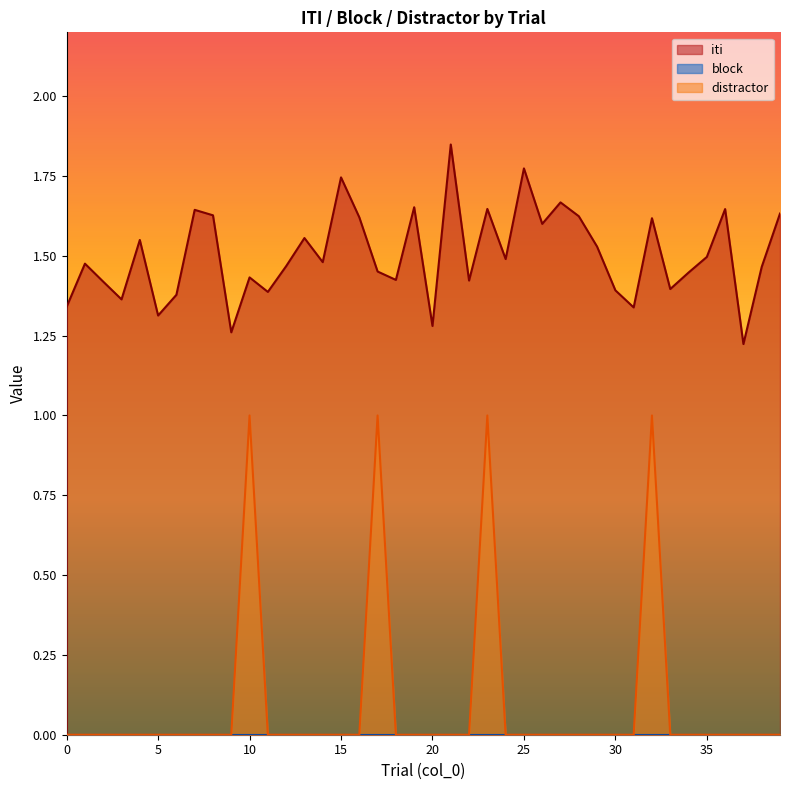

True or false: iti has a value of 1.4 at 34.

True